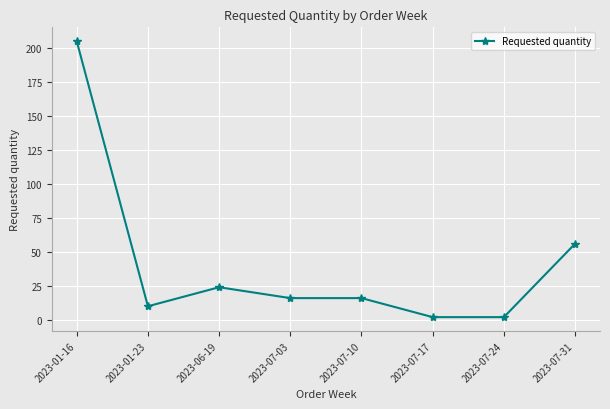

The value at 2023-06-19 is 36. True or false?

False